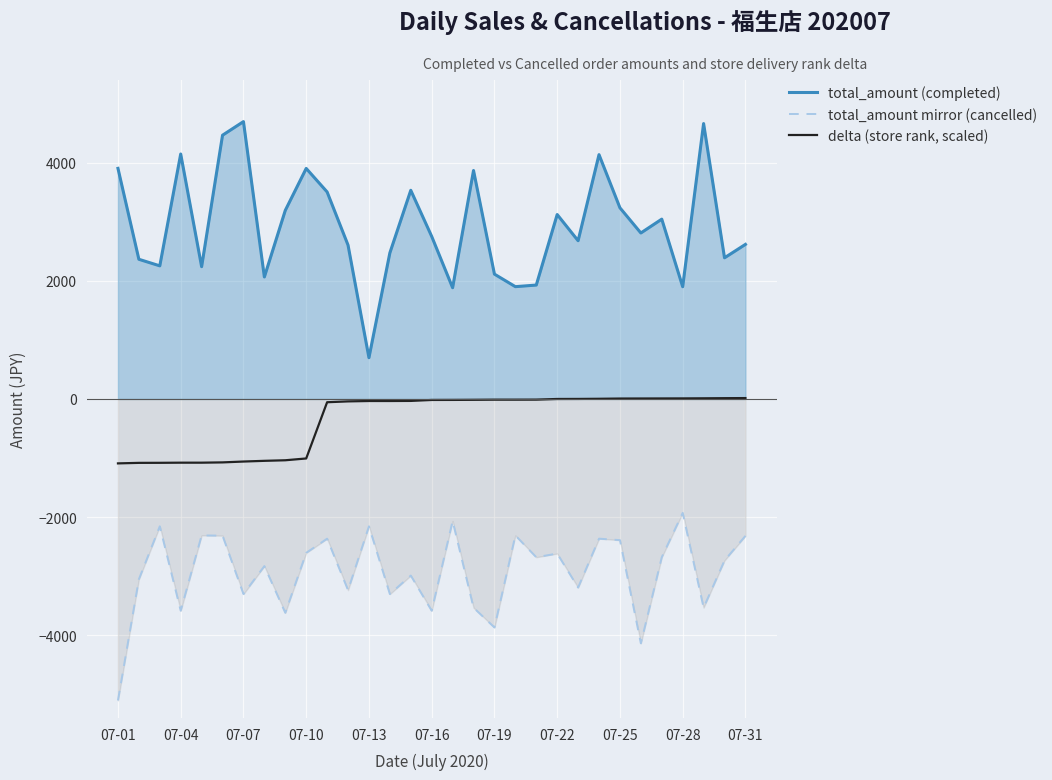

At 29, list the series in order from largest to smallest.

total_amount (completed), delta (store rank, scaled), total_amount mirror (cancelled)